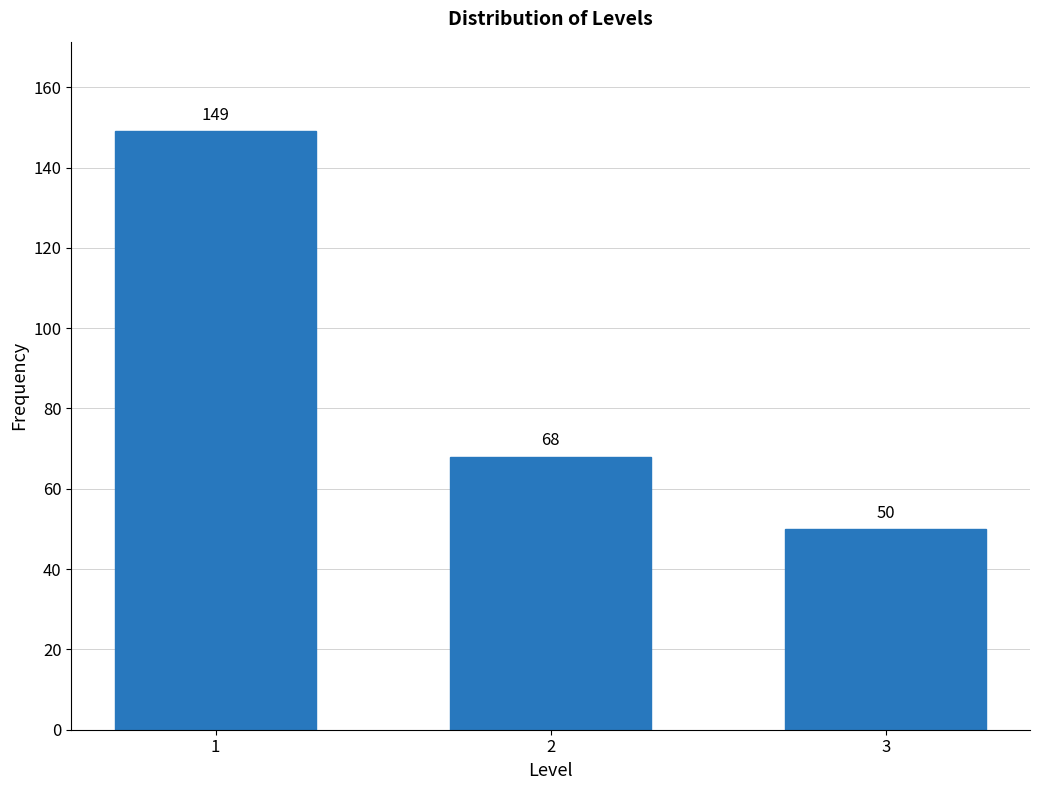

Reading left to right, extract all data points from this chart.

149	68	50